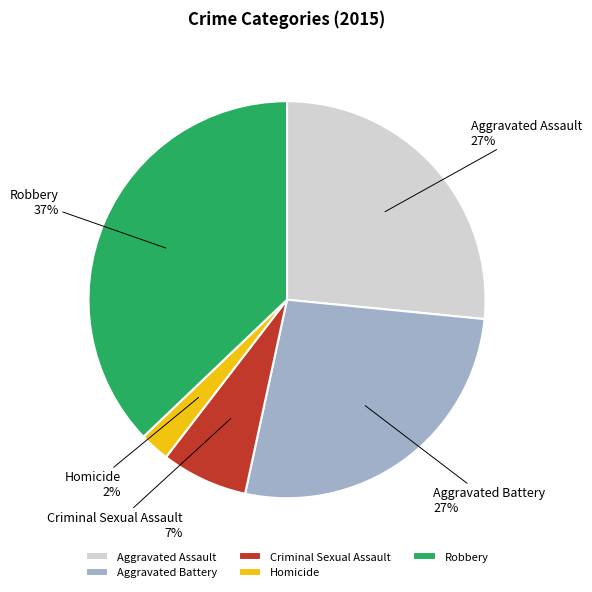

Does Robbery represent more than half of the total?

No